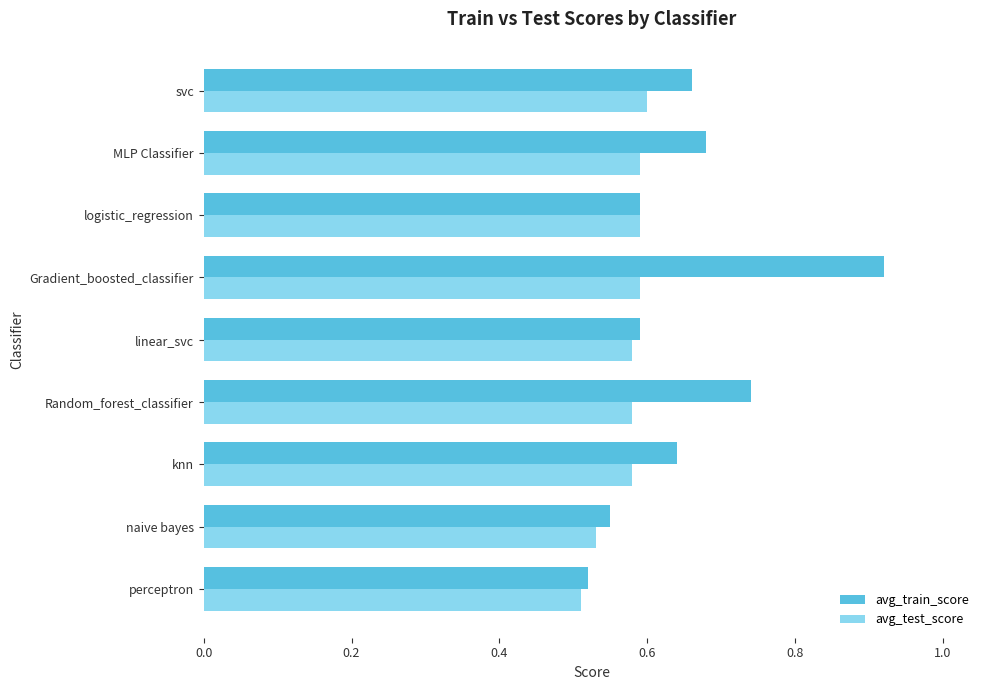

At svc, list the series in order from largest to smallest.

avg_train_score, avg_test_score